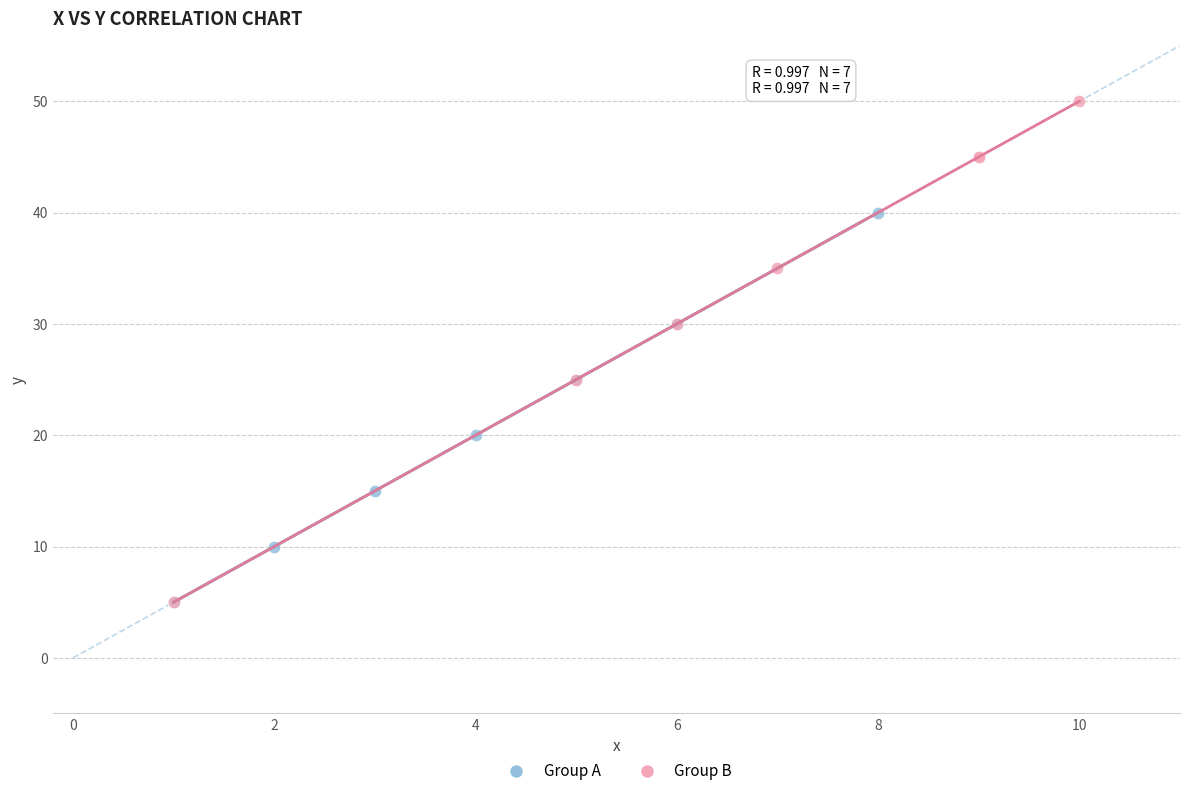

Which series has the widest spread of Y values?

Group B